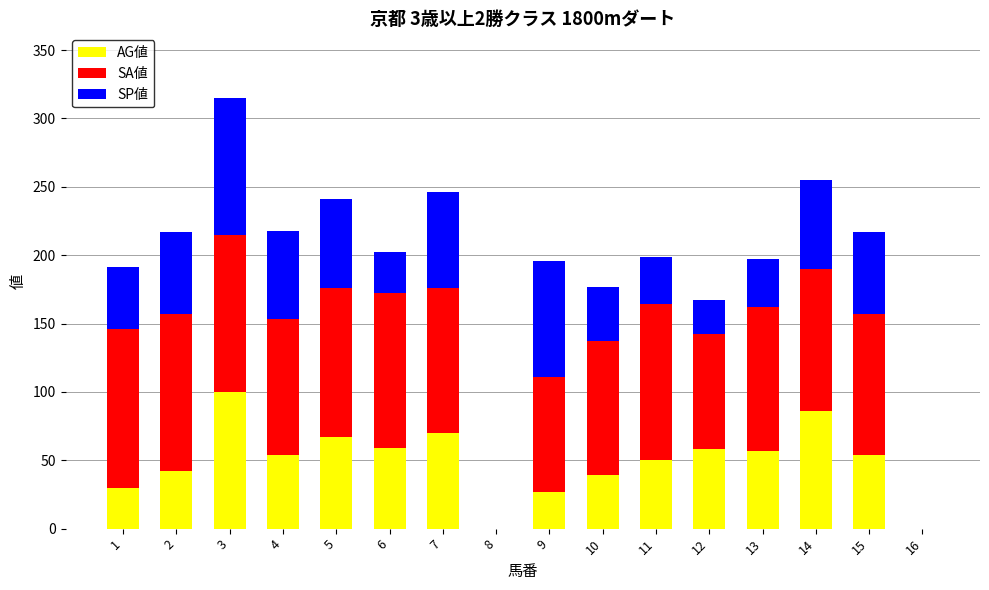

How many data points does each series have?

16